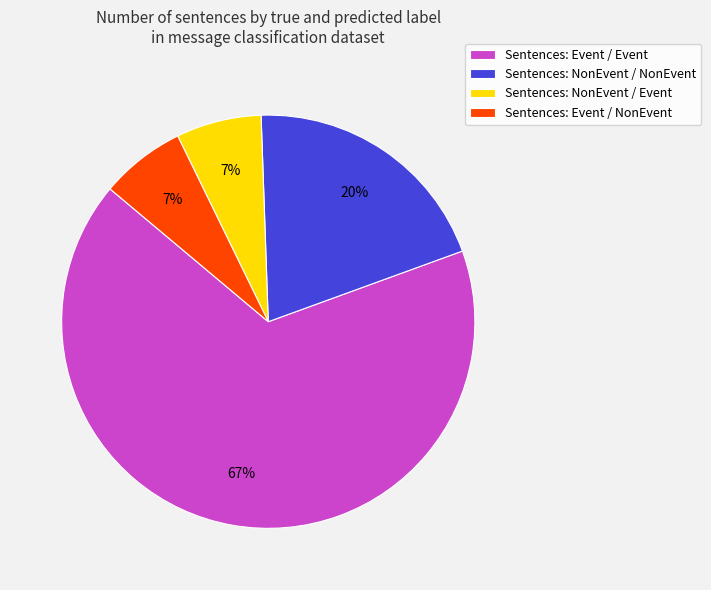

Combined, do Sentences: Event / NonEvent and Sentences: Event / Event account for over 50%?

Yes